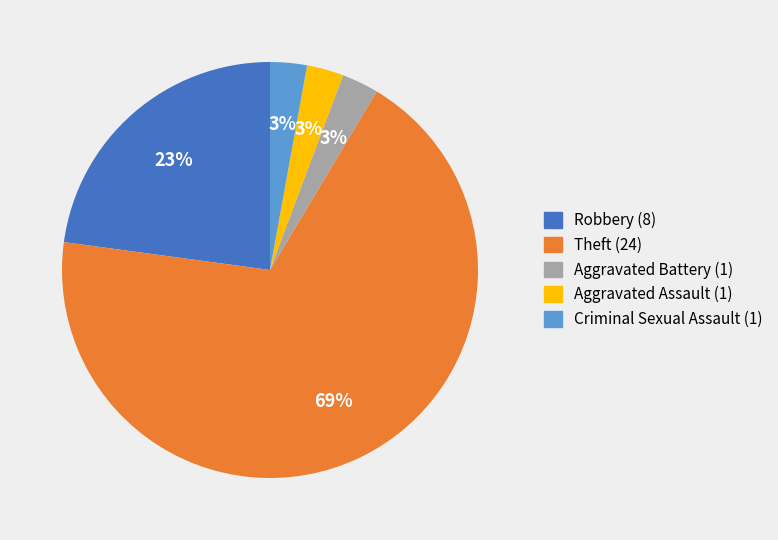

Count the number of slices in the pie.

5